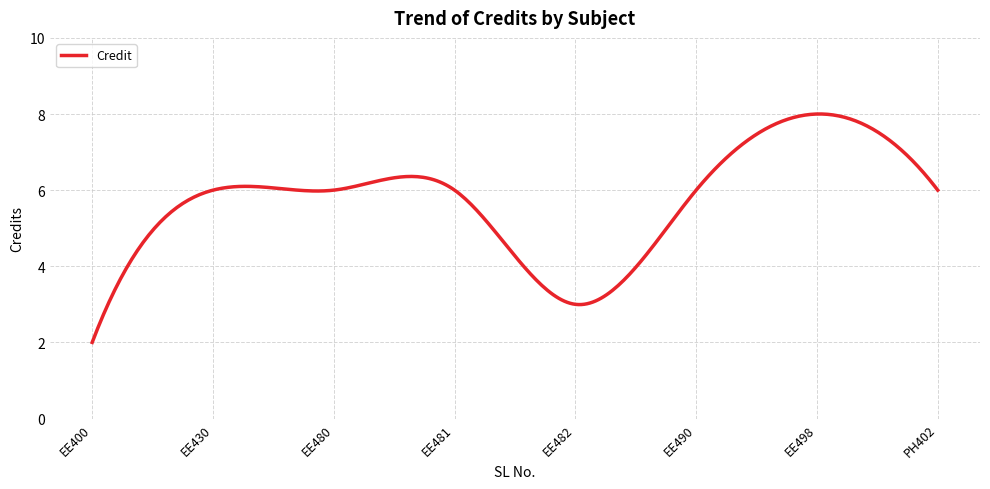

What is the greatest value displayed?

8.0